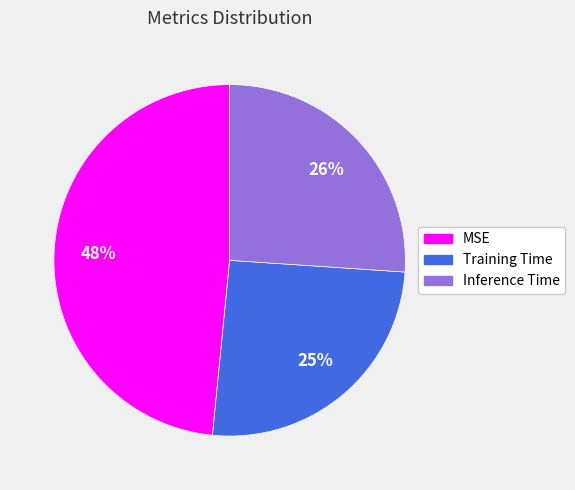

Between Inference Time and MSE, which is larger?

MSE